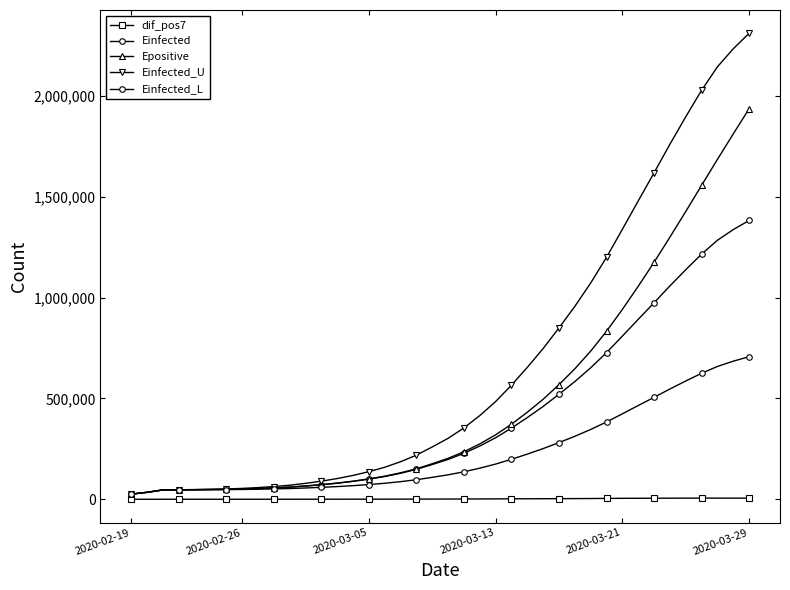

How many data points does each series have?

40